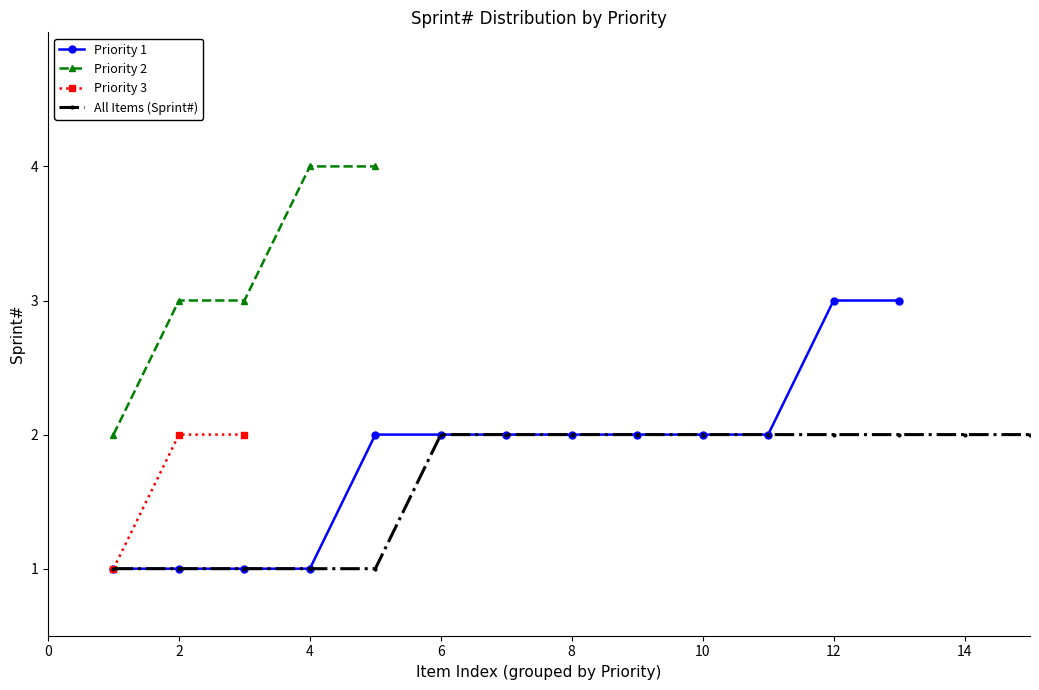

True or false: Priority 3 and Priority 2 intersect in this chart.

False